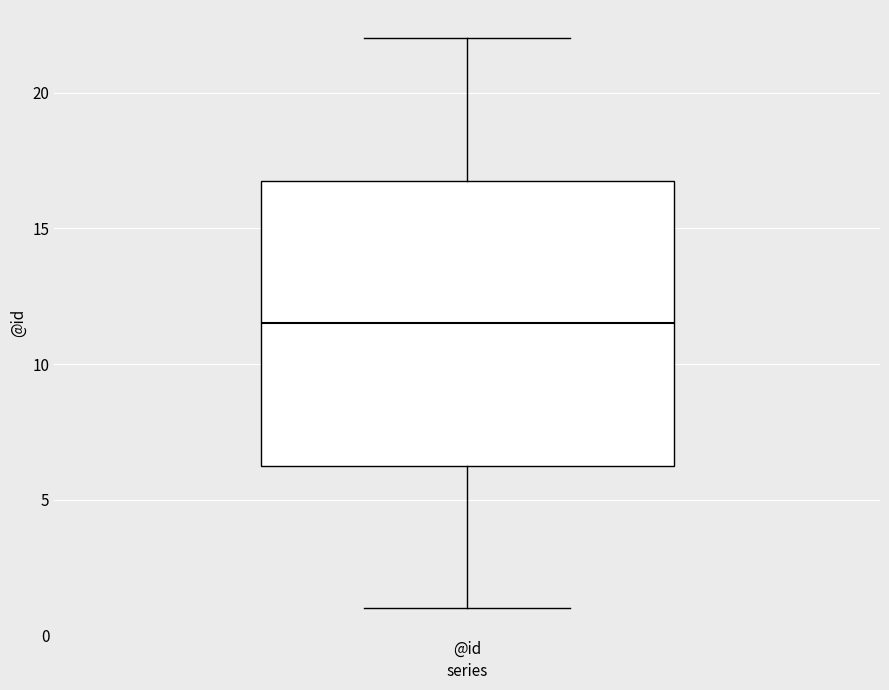

Read this box plot against the y-axis: the position of the median line, the range covered by the box, and the ends of both whiskers. The values are not printed on the chart, so give them approximately, as read against the axis.

median 11.5, box 6.5 to 17.0, whiskers 1.0 to 22.0